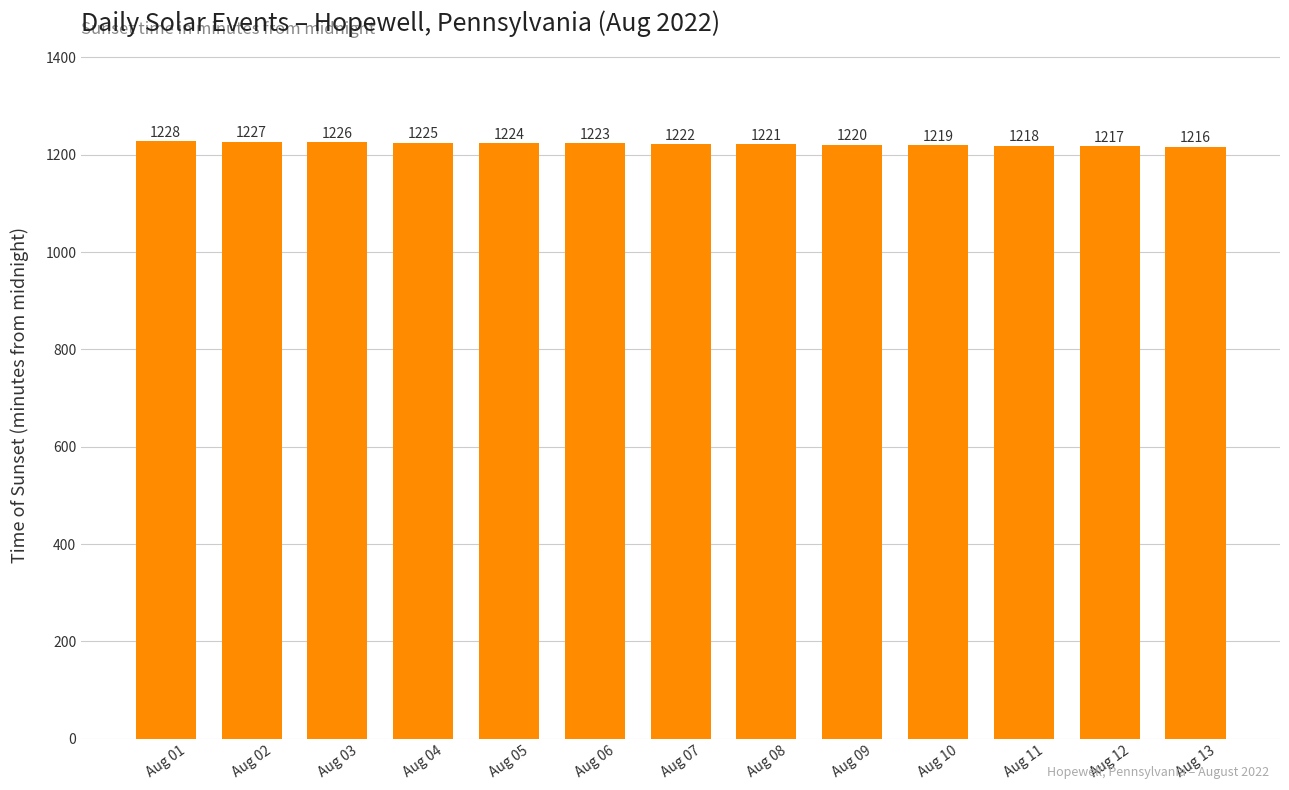

List the labels in order of value, smallest first.

Aug 13, Aug 12, Aug 11, Aug 10, Aug 09, Aug 08, Aug 07, Aug 06, Aug 05, Aug 04, Aug 03, Aug 02, Aug 01